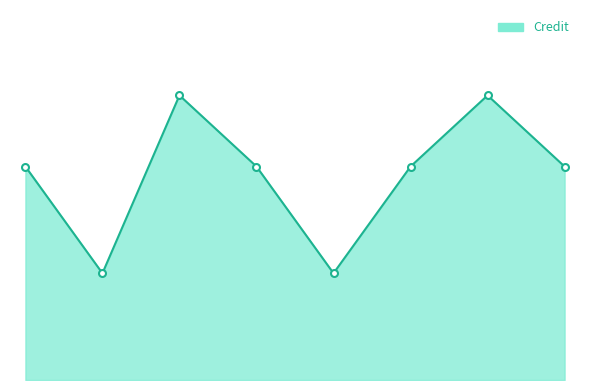

List the labels in order of value, smallest first.

2, 5, 1, 4, 6, 8, 3, 7